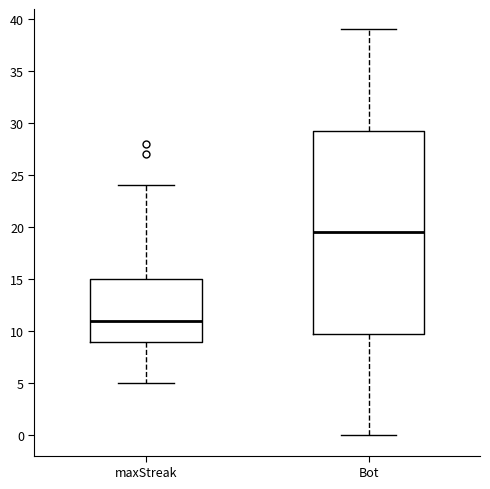

Which box's median line is the lowest?

maxStreak